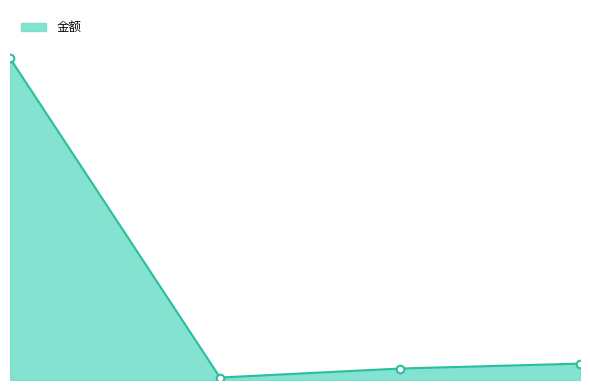

Does the chart have visible grid lines?

No